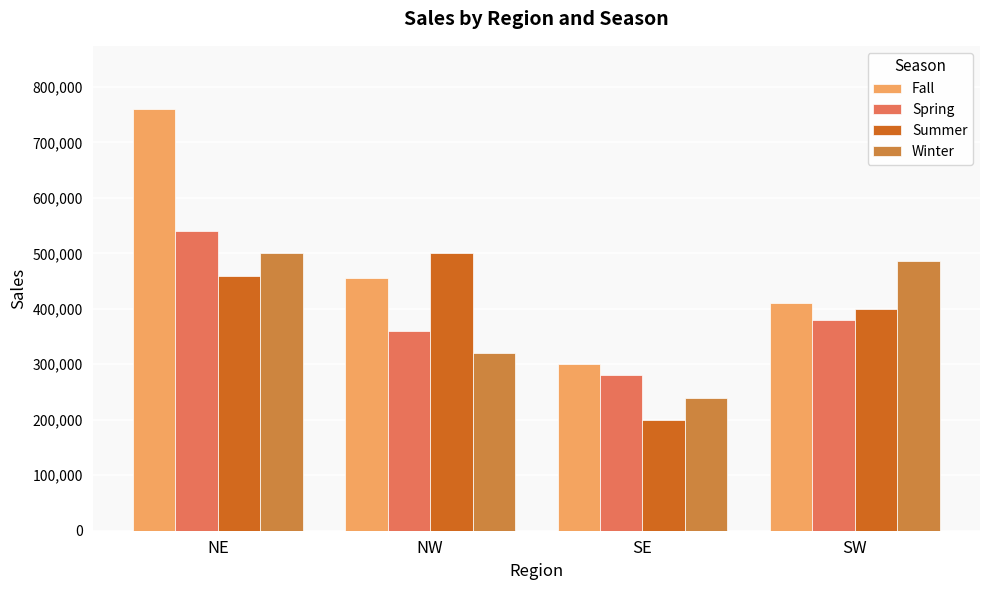

What is the difference between the maximum and minimum values in the Fall series?

460000